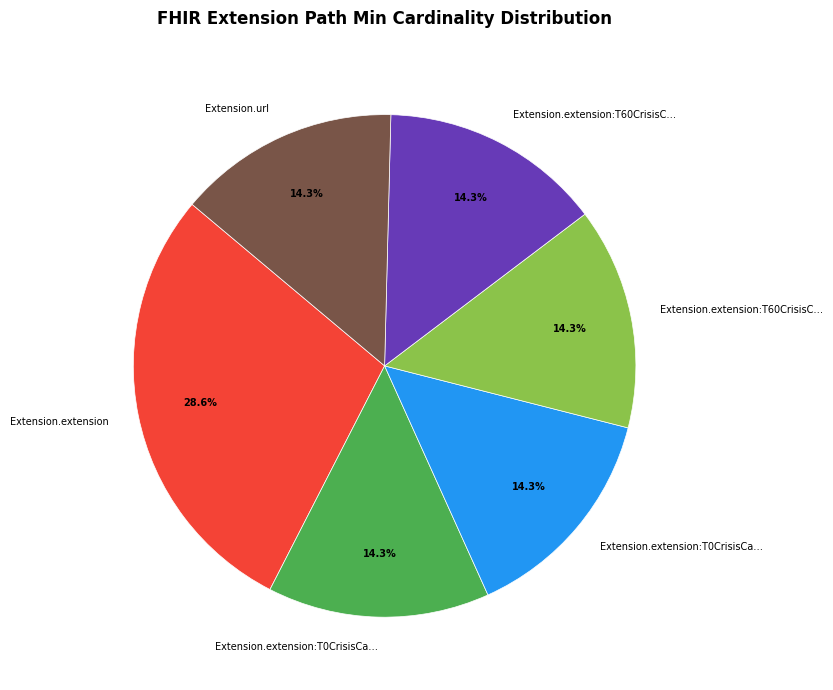

Does any single category account for the majority?

No